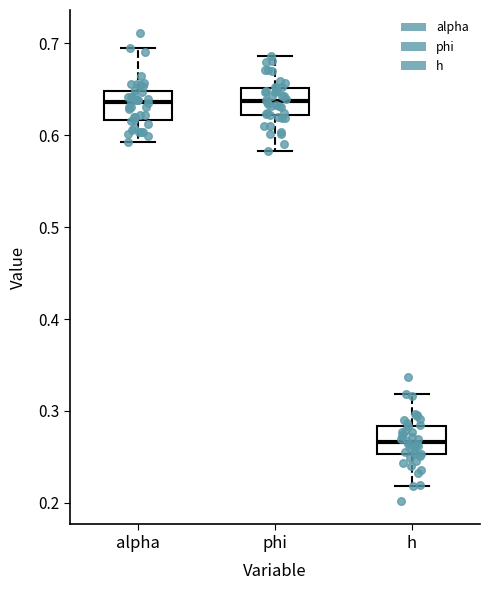

Reading left to right, read every box against the y-axis: the position of its median line, the range the box covers, and the ends of its whiskers. The values are not printed on the chart, so give them approximately, as read against the axis.

alpha: median 0.64, box 0.62 to 0.65, whiskers 0.59 to 0.69
phi: median 0.64, box 0.62 to 0.65, whiskers 0.58 to 0.69
h: median 0.27, box 0.25 to 0.28, whiskers 0.22 to 0.32